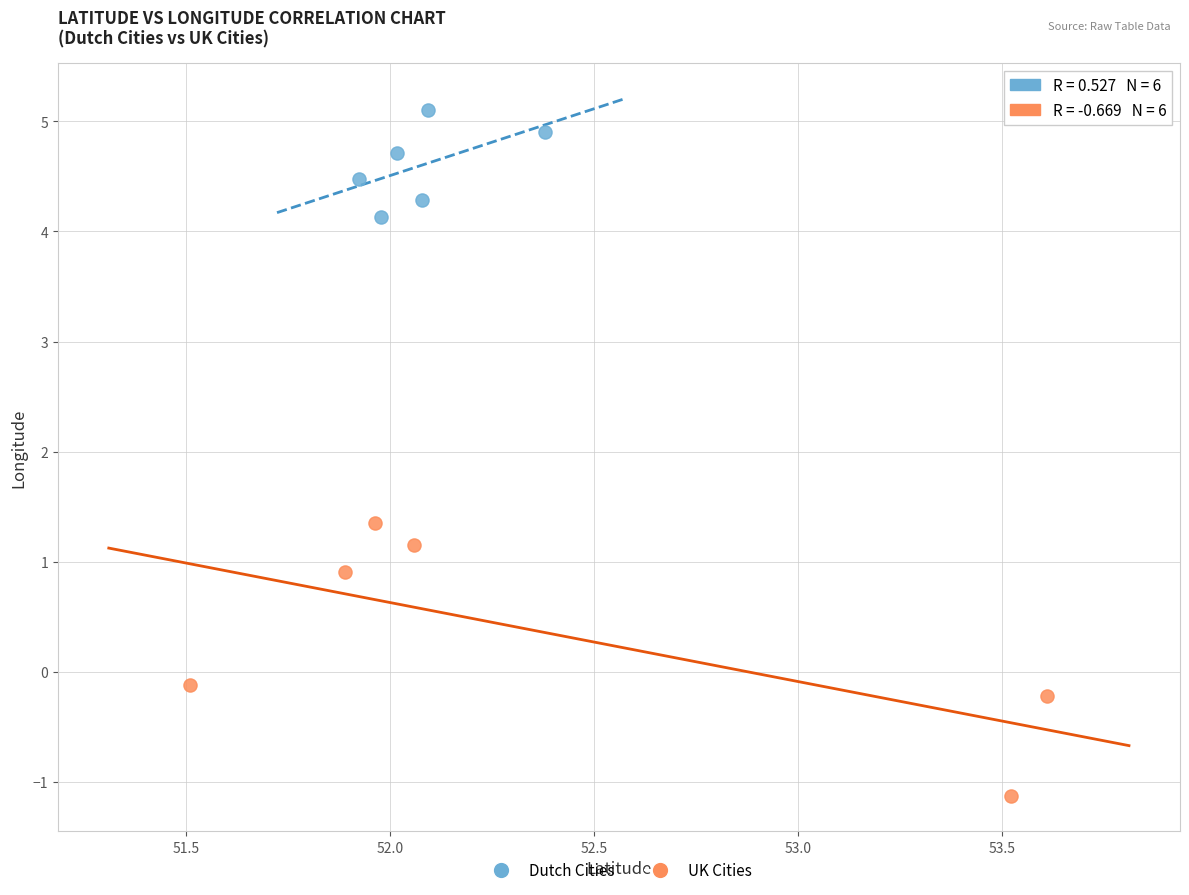

Which series has the widest spread of Y values?

UK Cities